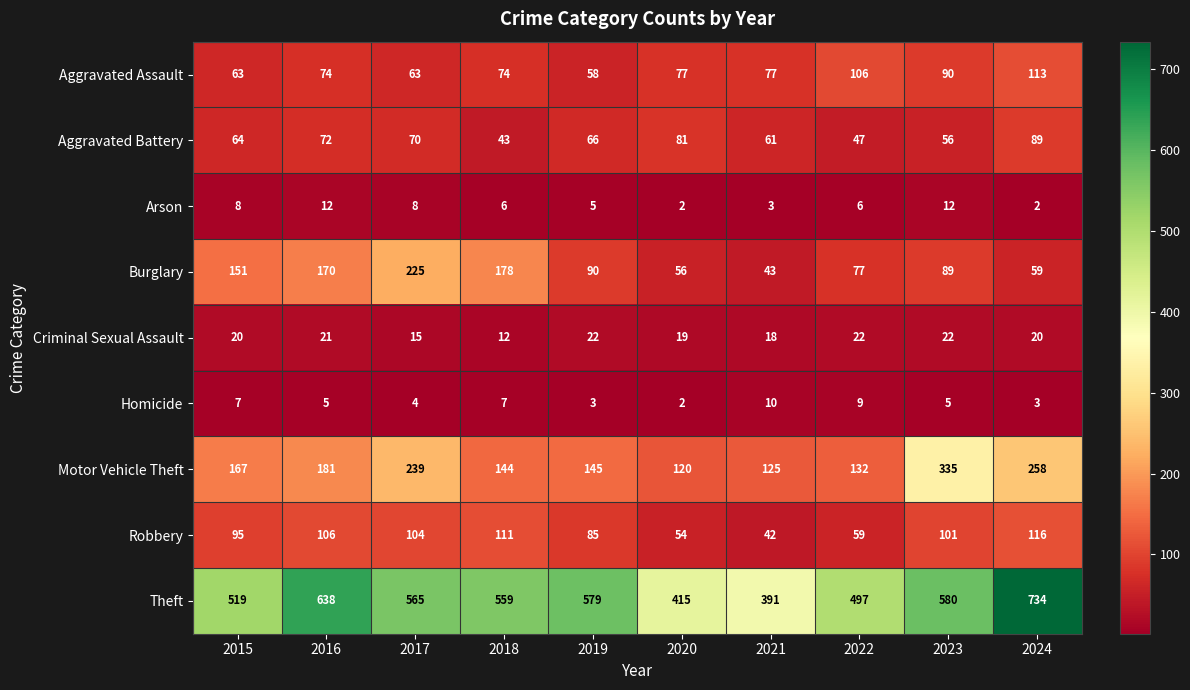

True or false: Burglary has a value of 148 at 2023.

False